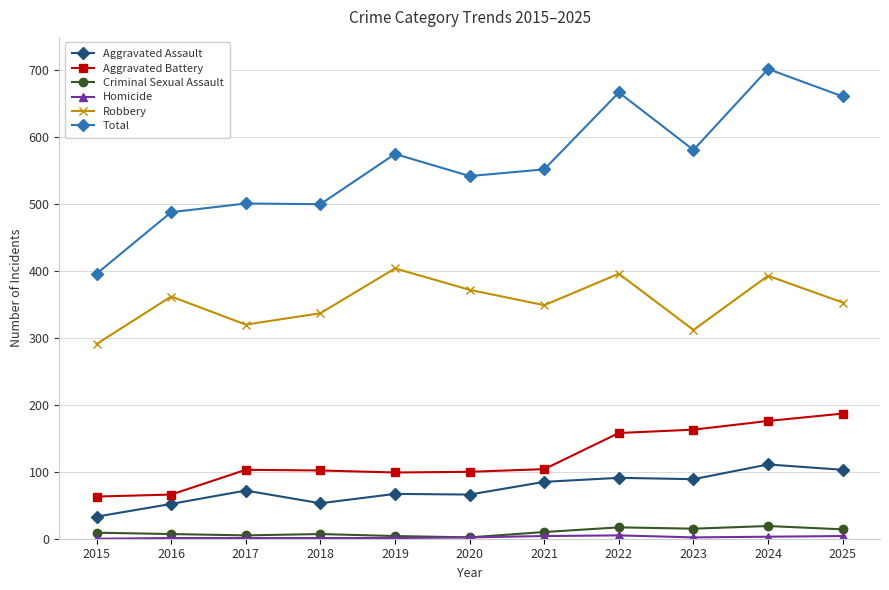

True or false: Robbery has more than 0 points higher than both neighbors.

True